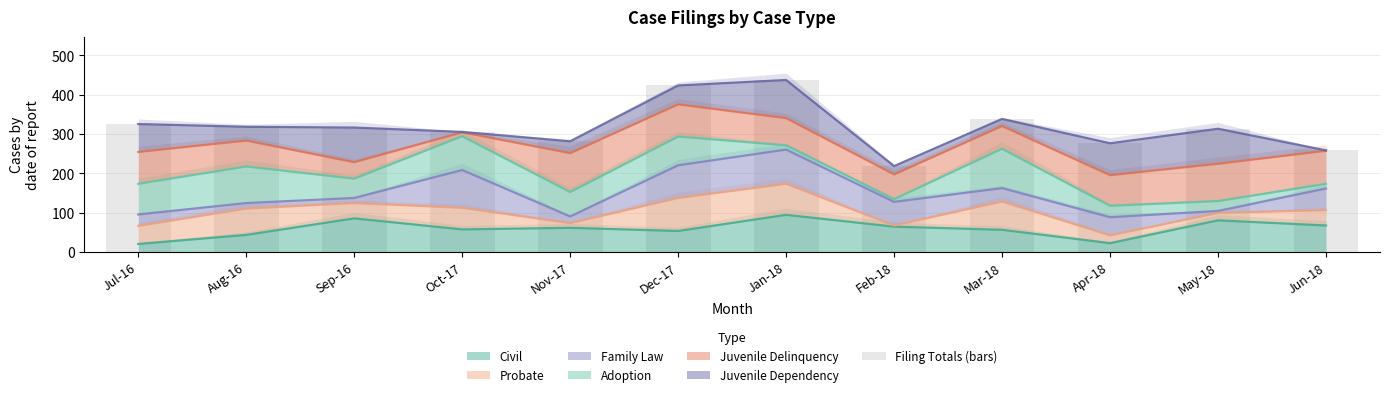

Reading right to left, extract all data points from this chart.

Jun-18=258	May-18=313	Apr-18=276	Mar-18=338	Feb-18=218	Jan-18=437	Dec-17=423	Nov-17=281	Oct-17=305	Sep-16=316	Aug-16=318	Jul-16=325